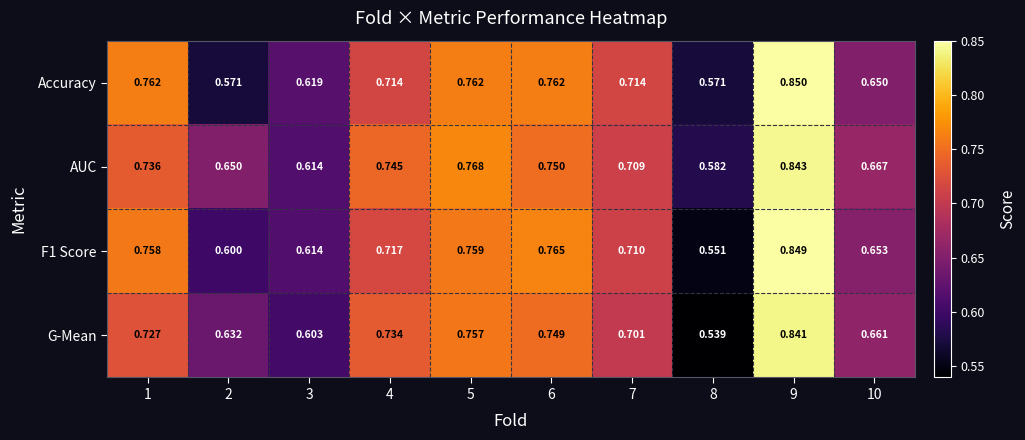

Which series has the largest range (max minus min)?

G-Mean